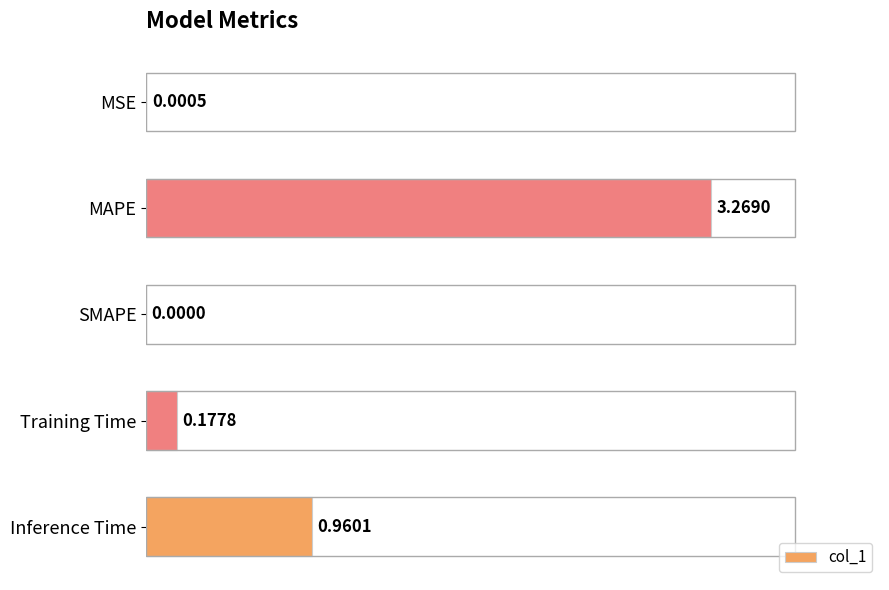

What is the change in value from Training Time to Inference Time?

+0.8